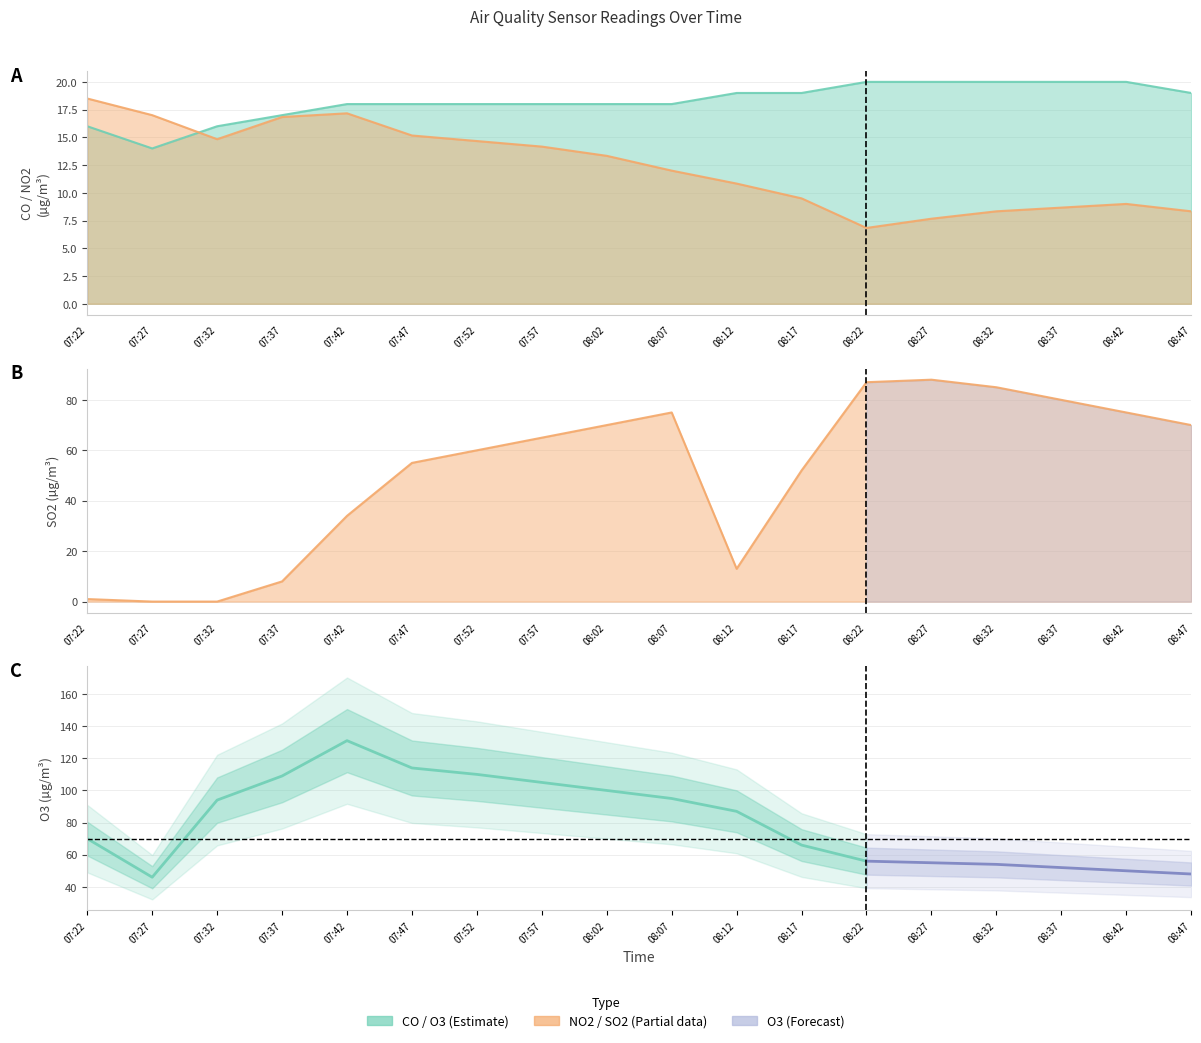

What is the difference between the second highest and second lowest values in the NO2 series?

9.5